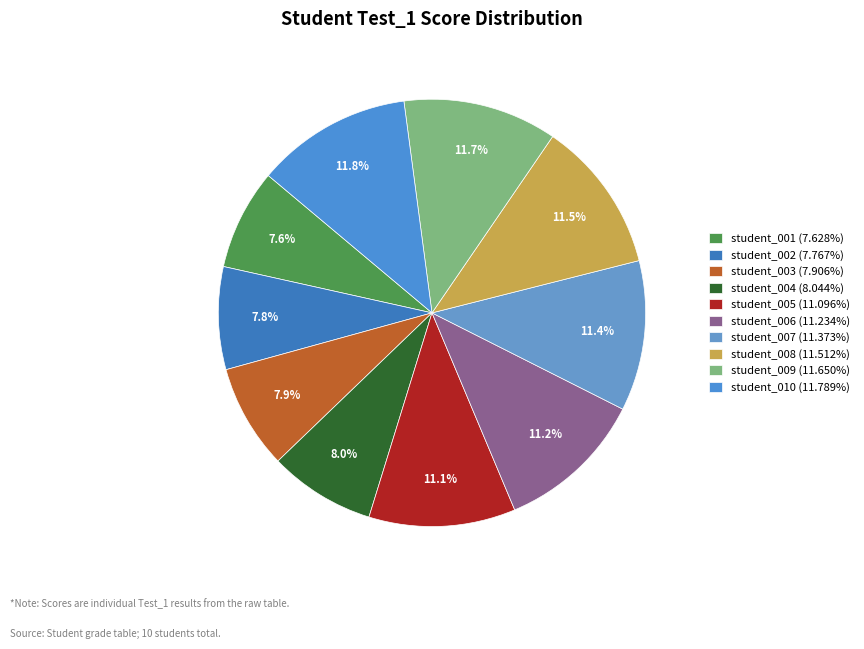

Rank the categories by value from highest to lowest.

student_010, student_009, student_008, student_007, student_006, student_005, student_004, student_003, student_002, student_001